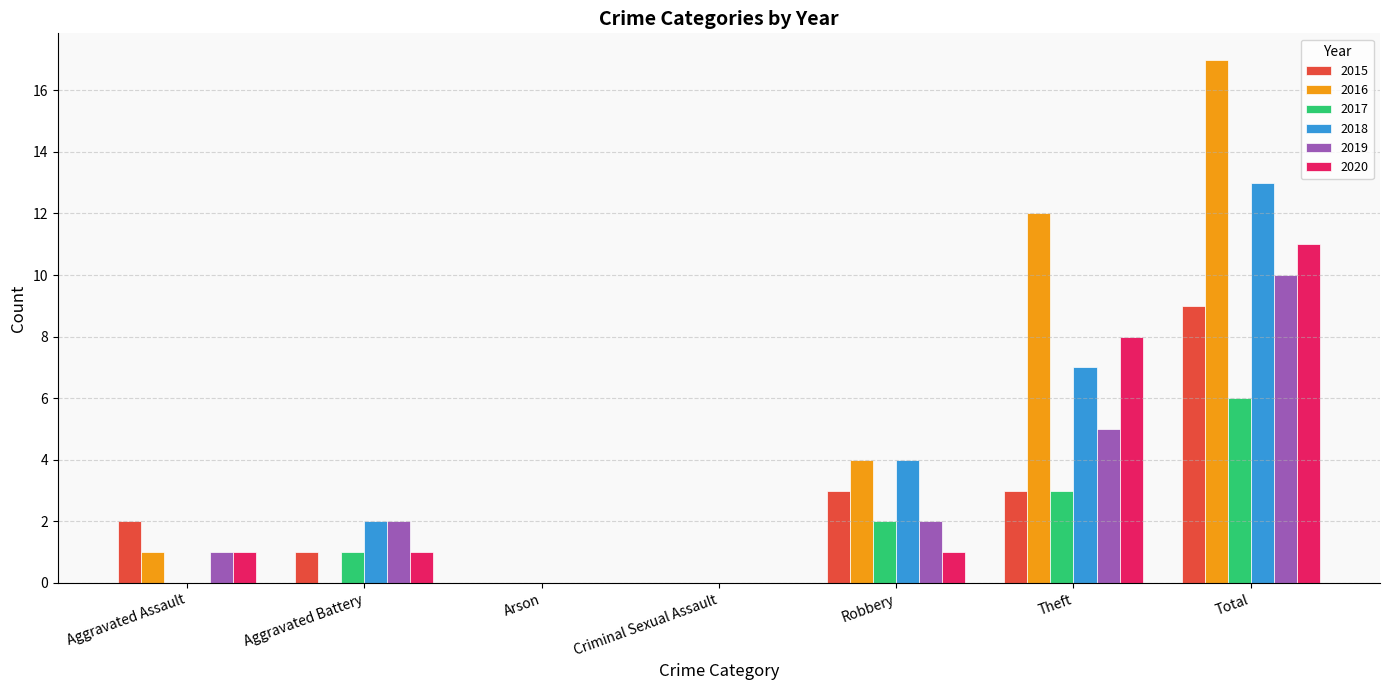

Is it true that 2016 equals 4 at Robbery?

True